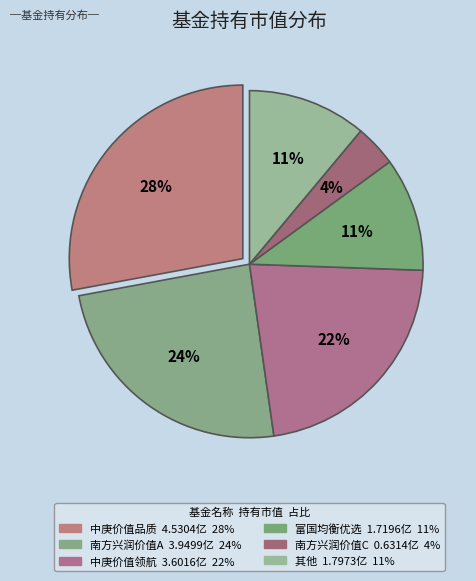

Is there a majority slice in this chart?

No